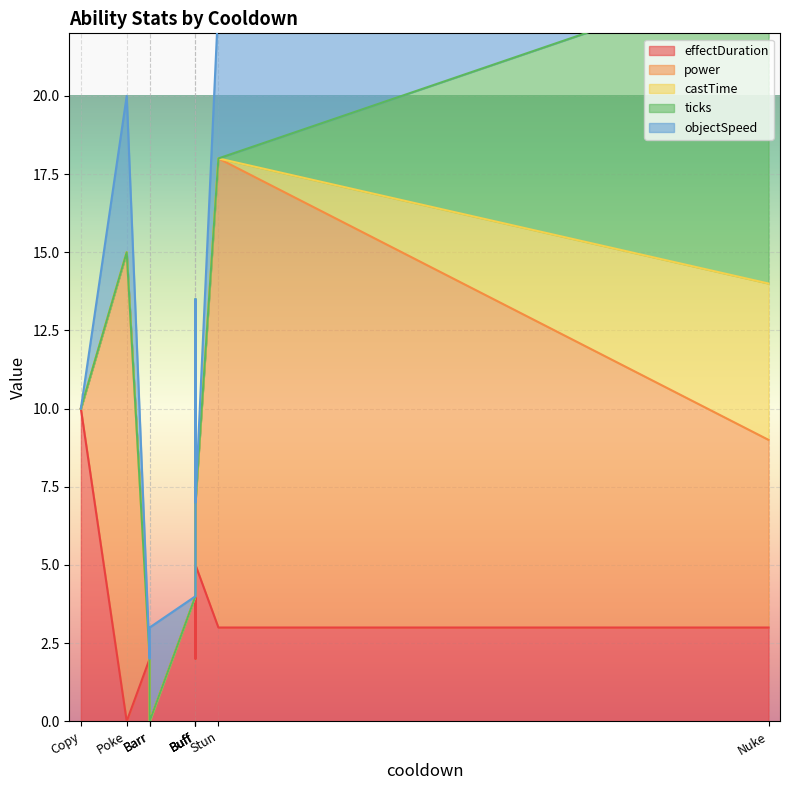

Where is effectDuration nearest to the value 5?

Buff